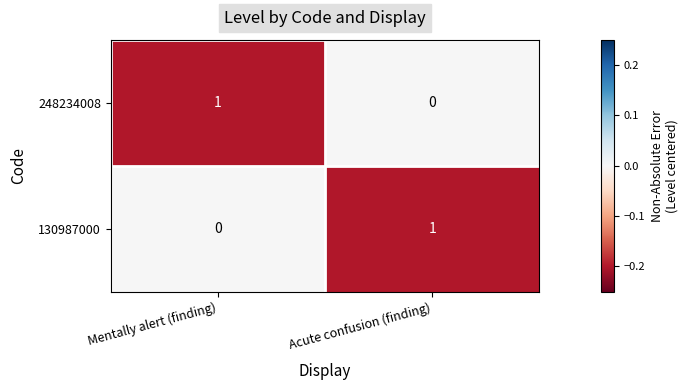

Where is 130987000 nearest to the value 0?

Mentally alert (finding)